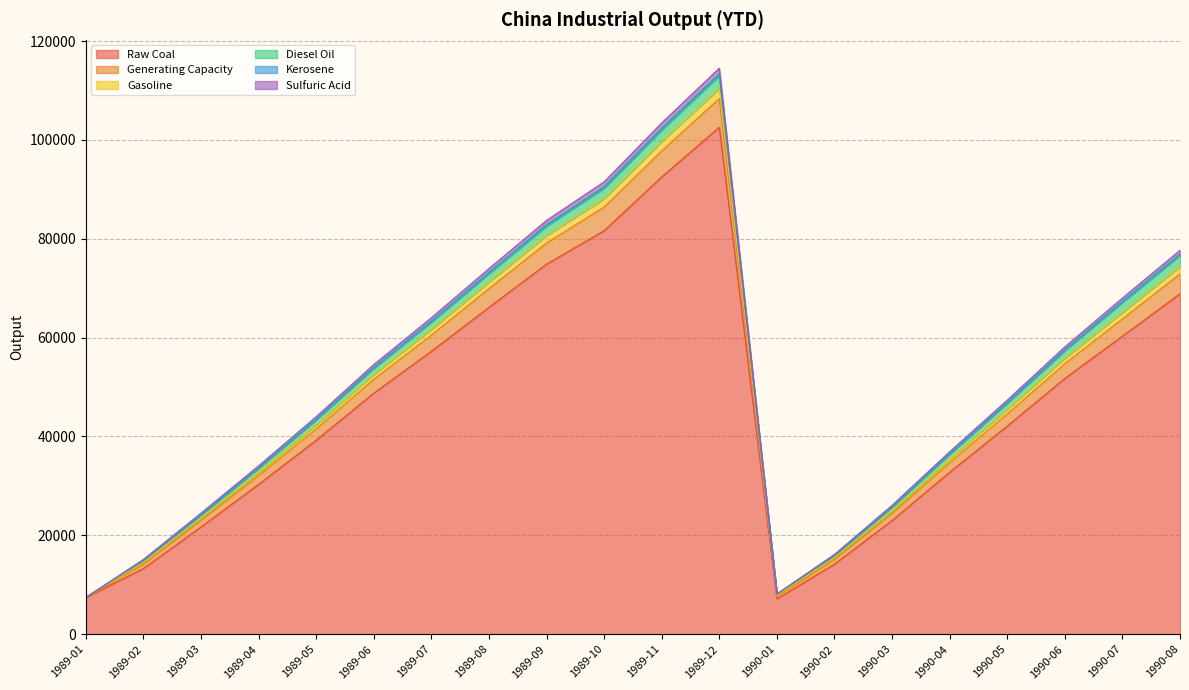

At which label does Raw Coal reach its peak?

1989-12